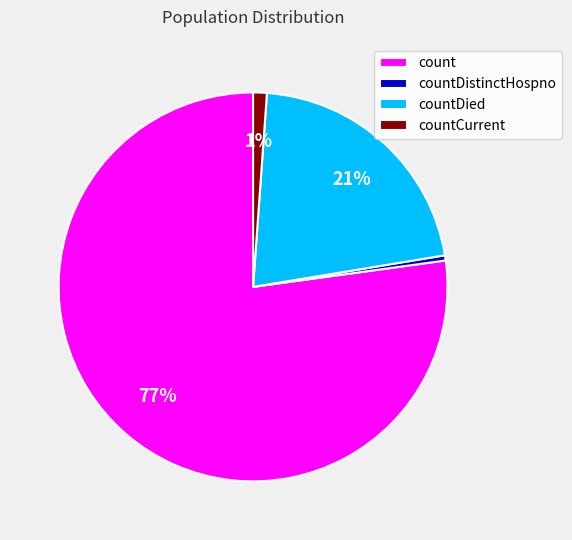

What is the largest slice in the pie chart?

count